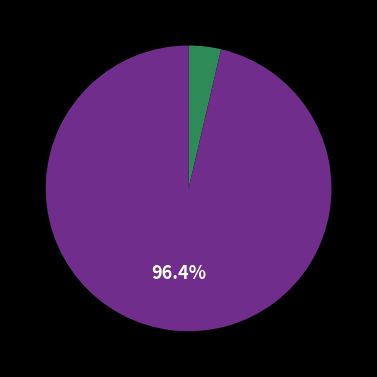

Is there a majority slice in this chart?

Yes